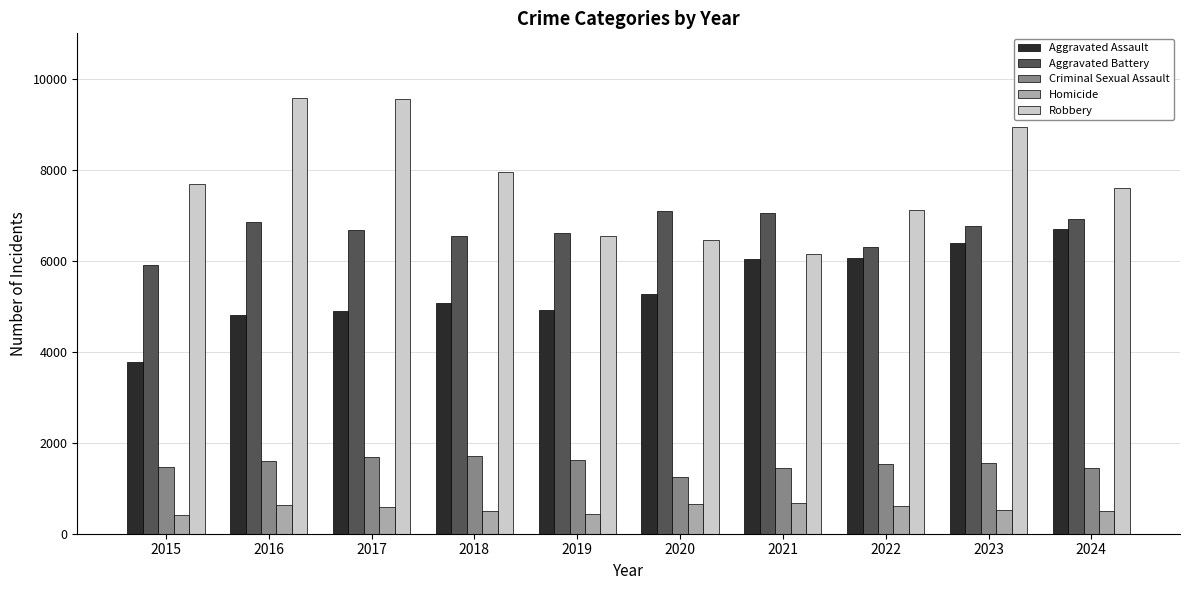

Is the value of Homicide at 2020 greater than the value of Criminal Sexual Assault at 2015?

No